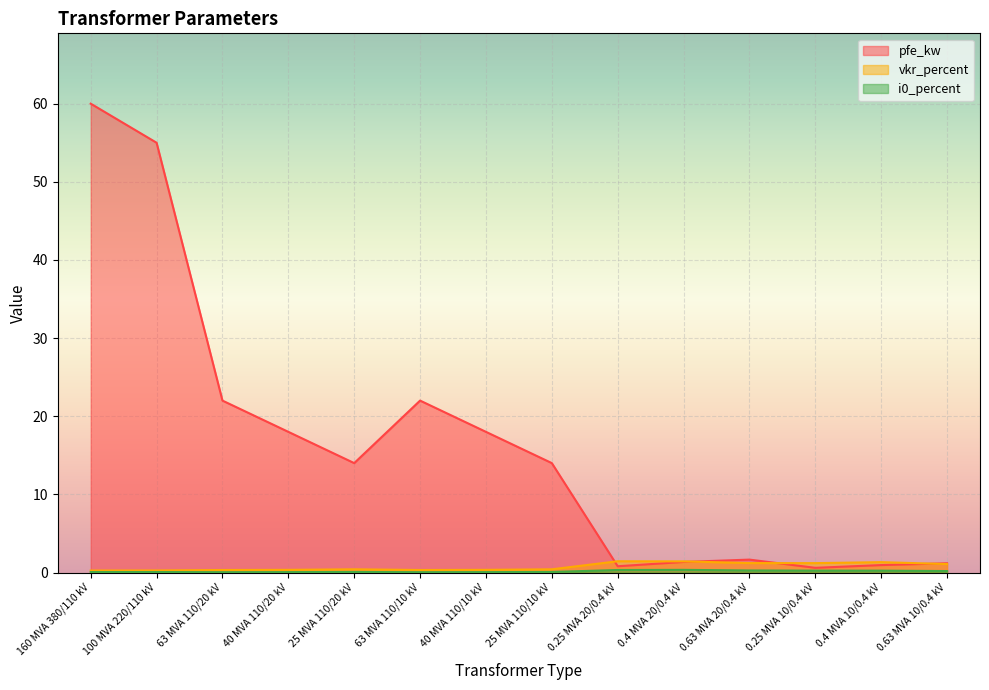

At which label does i0_percent reach its minimum?

63 MVA 110/20 kV